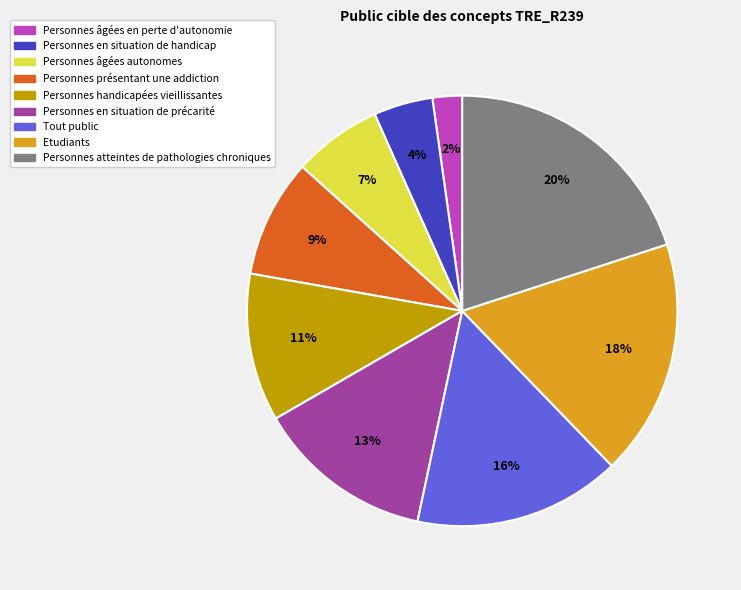

To the nearest percent, what is the average slice percentage?

11%